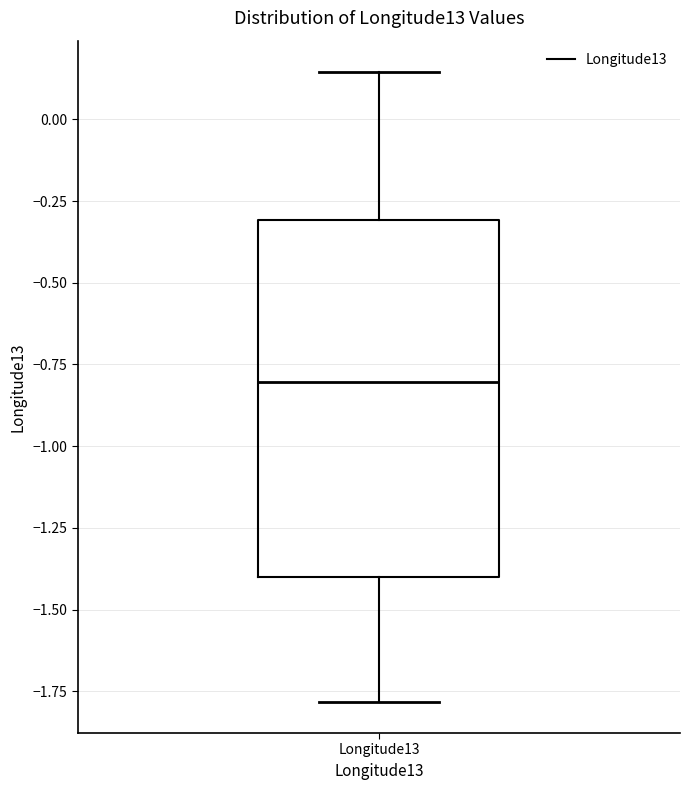

Read this box plot against the y-axis: the position of the median line, the range covered by the box, and the ends of both whiskers. The values are not printed on the chart, so give them approximately, as read against the axis.

median -0.80, box -1.40 to -0.30, whiskers -1.80 to 0.15